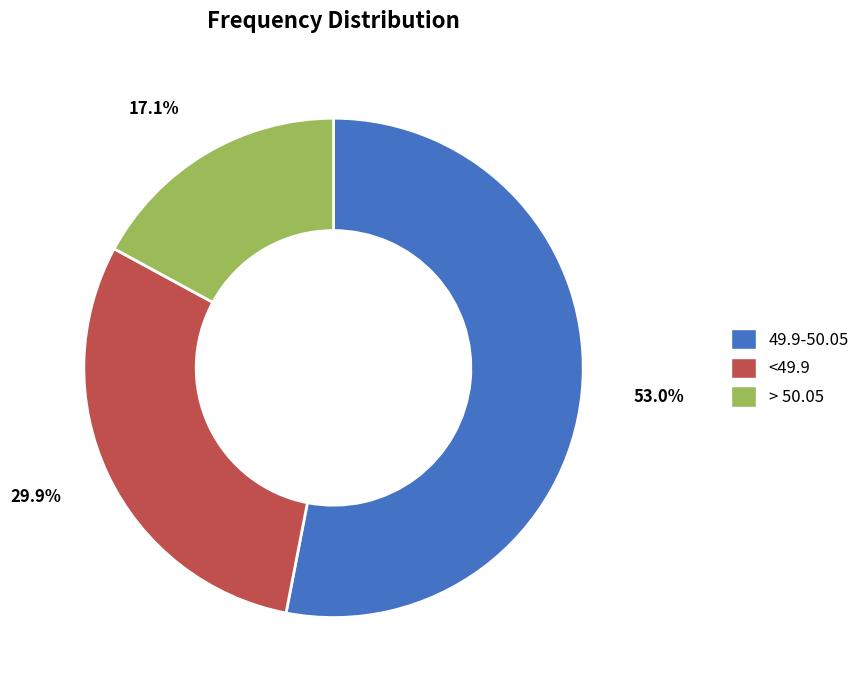

Rank the categories by value from lowest to highest.

> 50.05, <49.9, 49.9-50.05